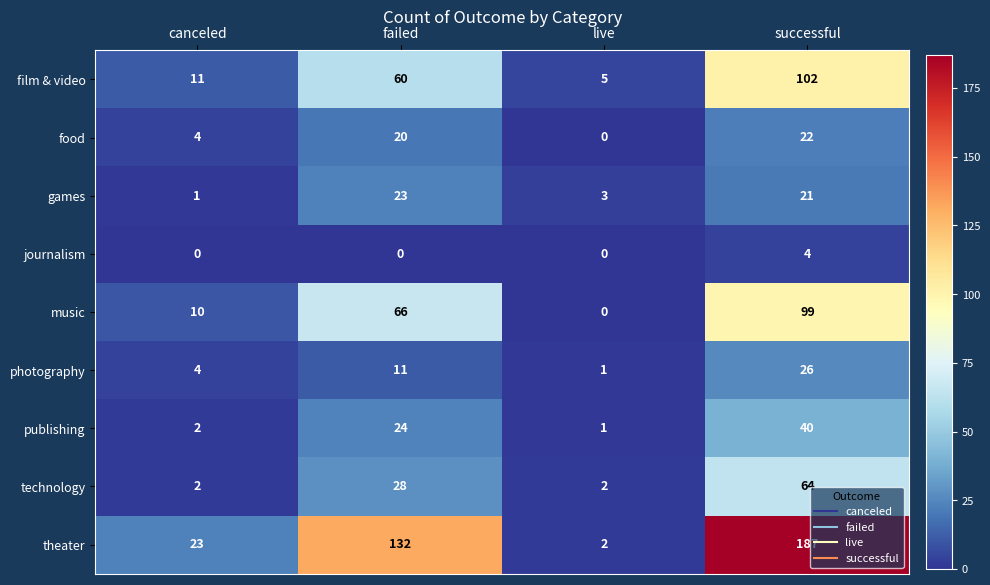

What is the difference between the second highest and minimum values in the food series?

20